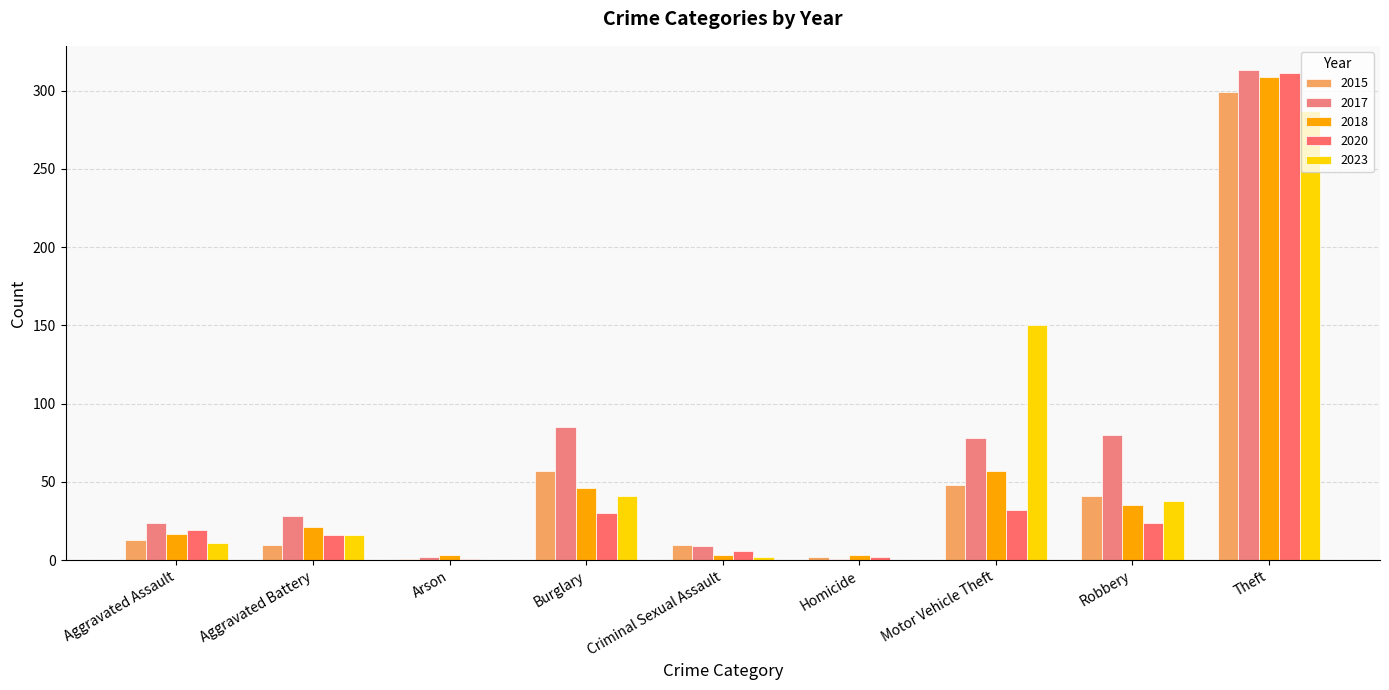

How many groups of bars are there?

9